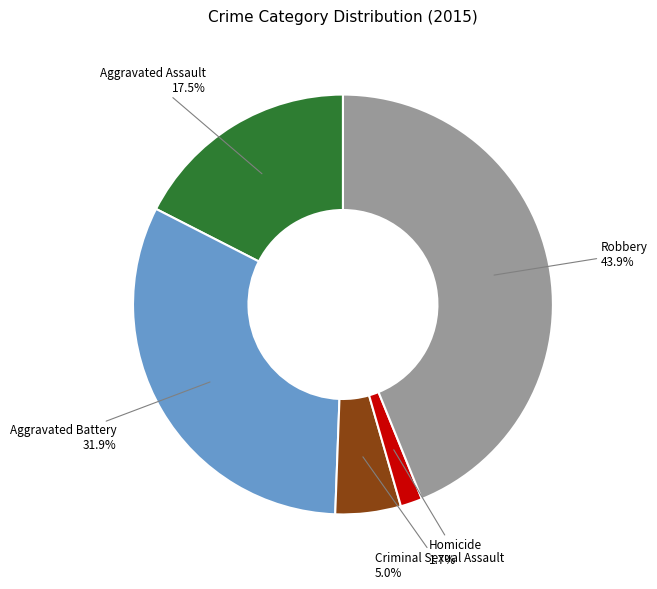

Does any single category account for the majority?

No